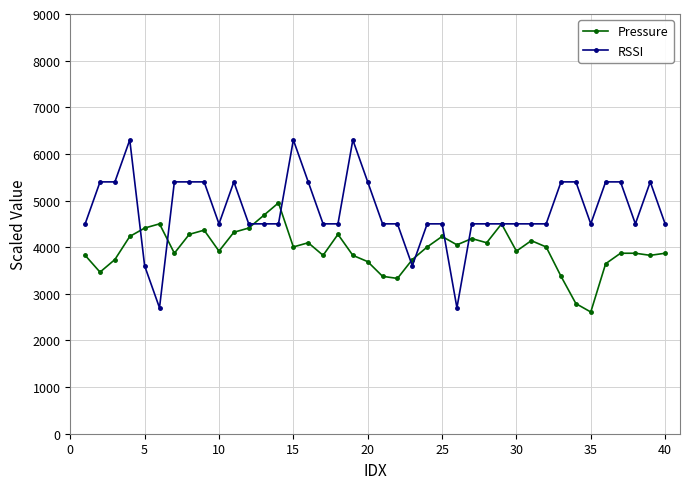

Reading left to right, what are all the values shown in this chart?

Pressure: 3825.0	3465.0	3735.0	4230.0	4410.0	4500.0	3870.0	4275.0	4365.0	3915.0	4320.0	4410.0	4680.0	4950.0	4005.0	4095.0	3825.0	4275.0	3825.0	3690.0	3375.0	3330.0	3735.0	4005.0	4230.0	4050.0	4185.0	4095.0	4500.0	3915.0	4140.0	4005.0	3375.0	2790.0	2610.0	3645.0	3870.0	3870.0	3825.0	3870.0
RSSI: 4500.0	5400.0	5400.0	6300.0	3600.0	2700.0	5400.0	5400.0	5400.0	4500.0	5400.0	4500.0	4500.0	4500.0	6300.0	5400.0	4500.0	4500.0	6300.0	5400.0	4500.0	4500.0	3600.0	4500.0	4500.0	2700.0	4500.0	4500.0	4500.0	4500.0	4500.0	4500.0	5400.0	5400.0	4500.0	5400.0	5400.0	4500.0	5400.0	4500.0